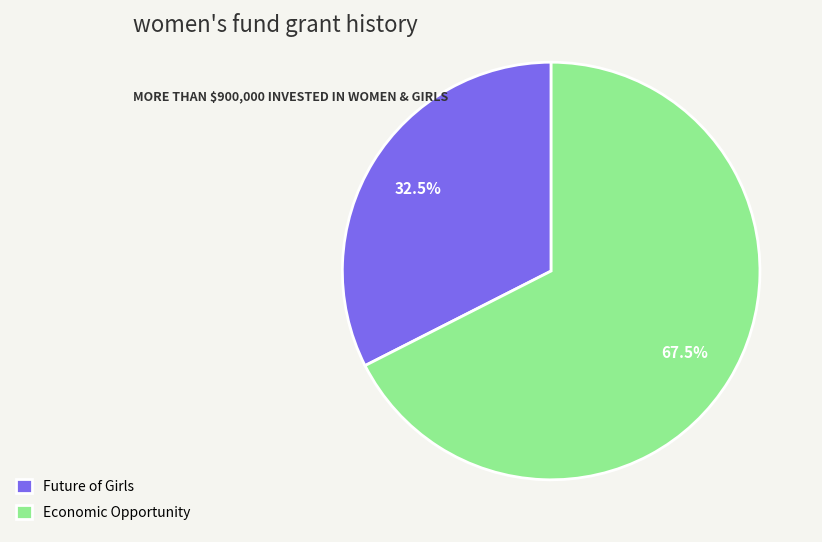

Which category has the smallest portion of the pie?

Future of Girls